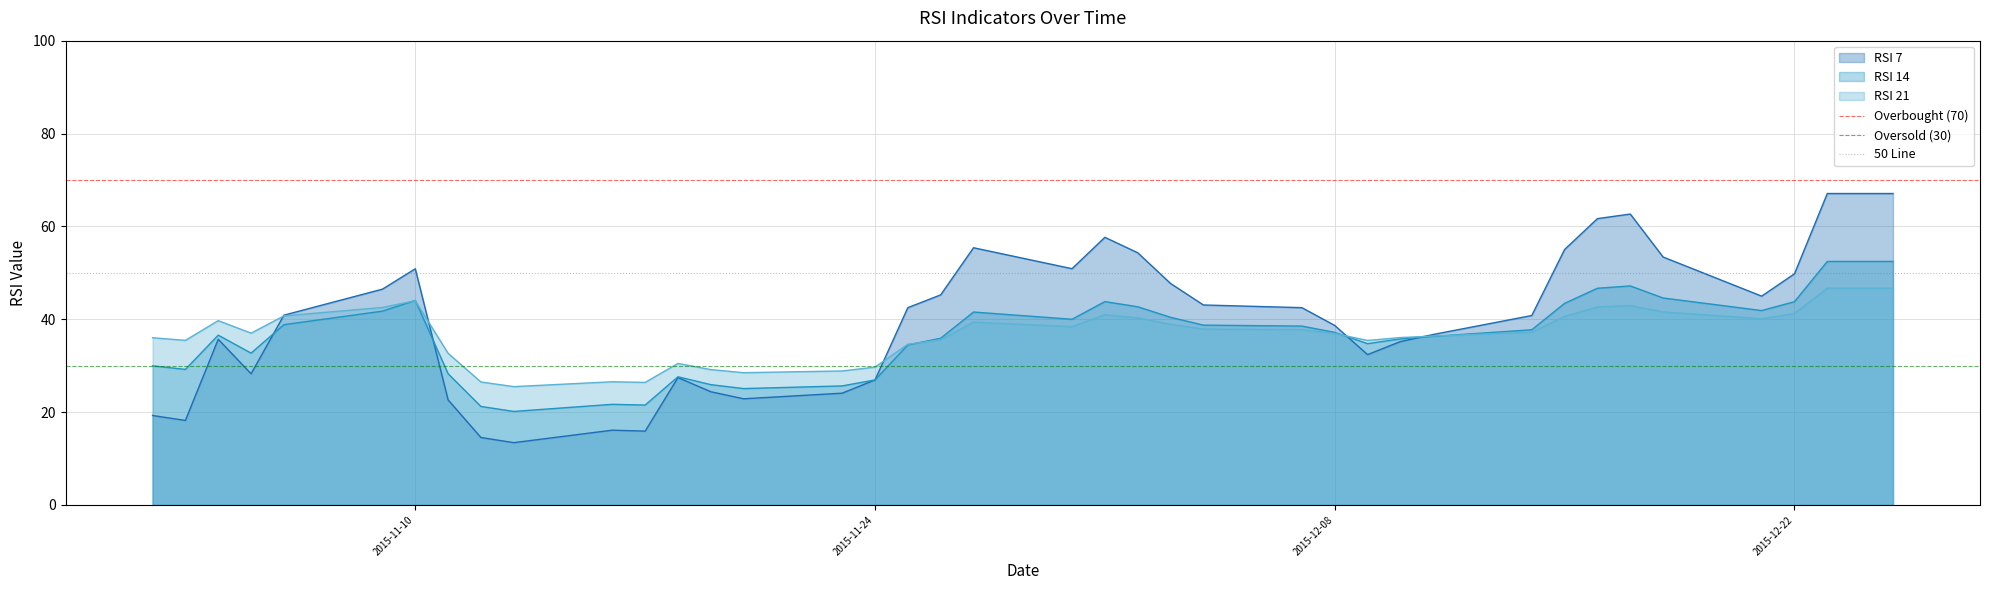

True or false: RSI 14 has a value of 43.1 at 2015-11-24.

False